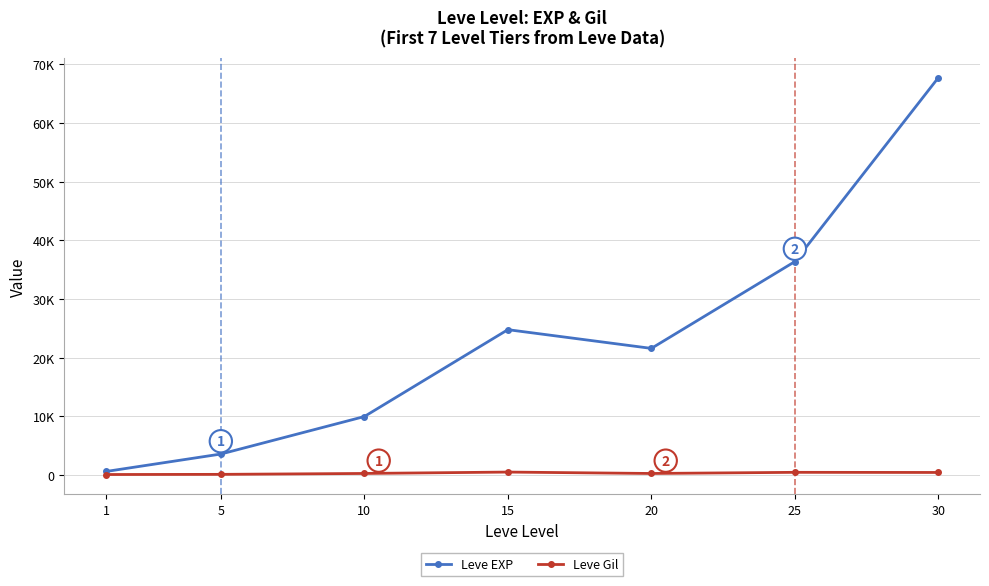

What are all the series names shown in the legend?

Leve EXP, Leve Gil